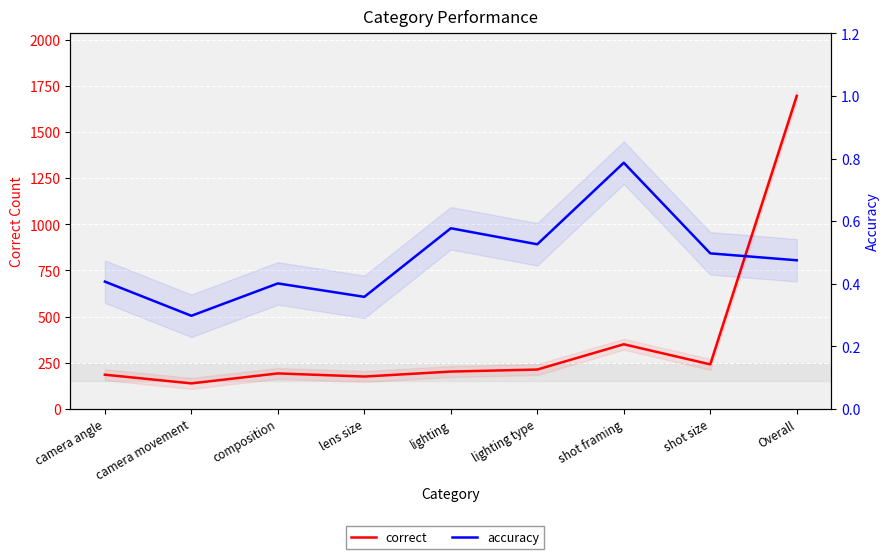

What is the difference between the maximum and minimum values in the accuracy series?

0.5